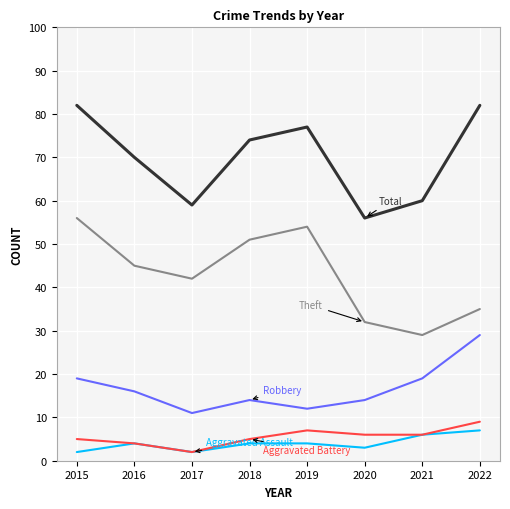

What is the total value across all series at 2017?

116